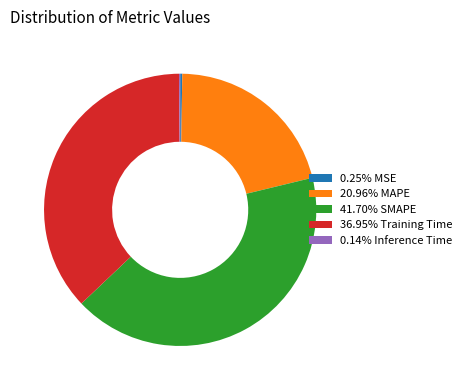

Is there any slice that represents more than half of the pie?

No